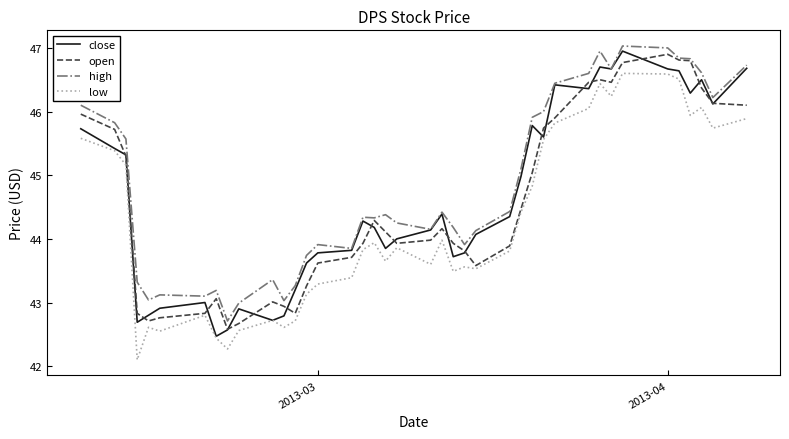

Which series has the largest total across all categories?

high